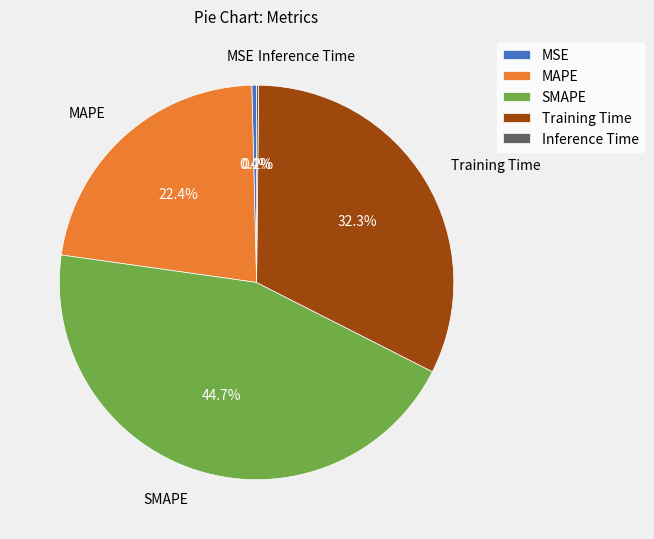

Between Training Time and MAPE, which is larger?

Training Time